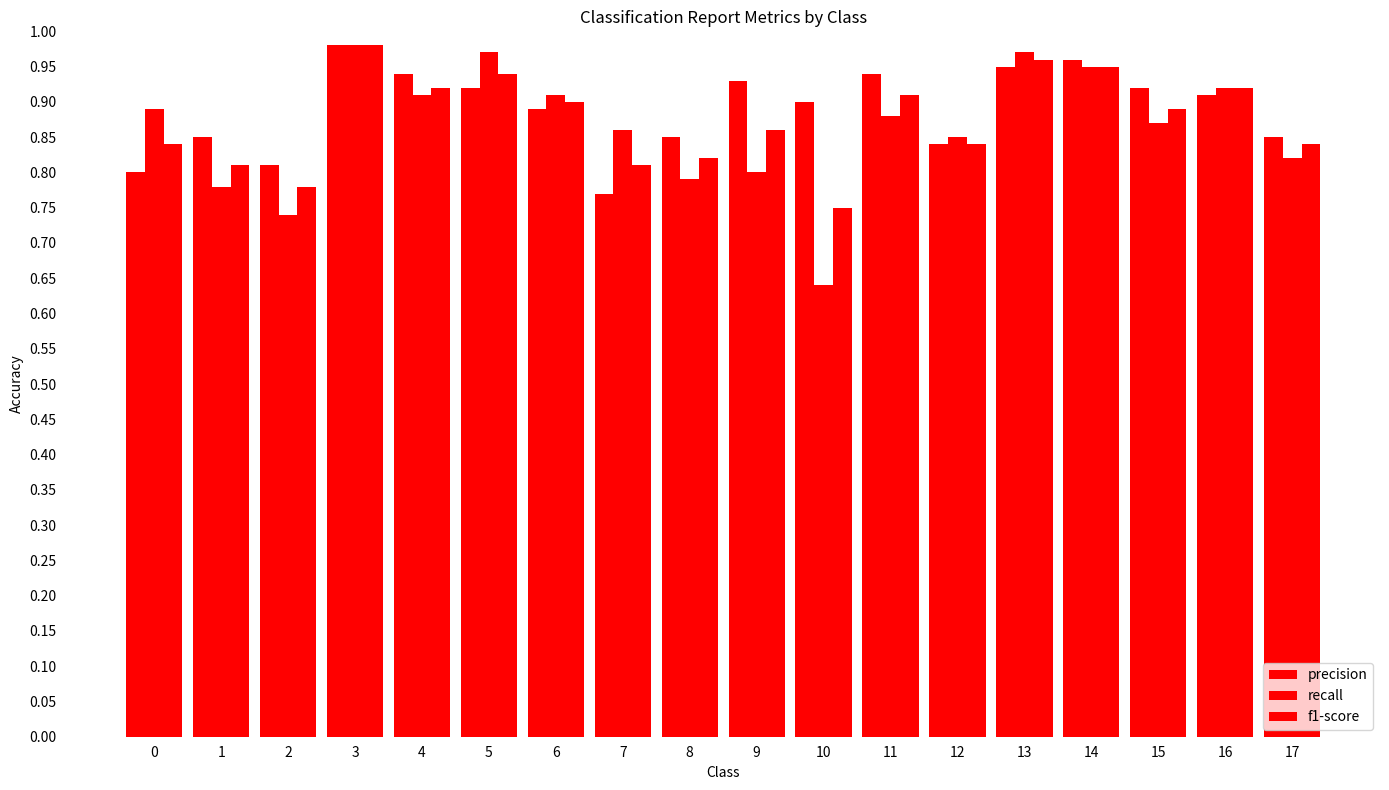

How many categories are shown in the chart?

18